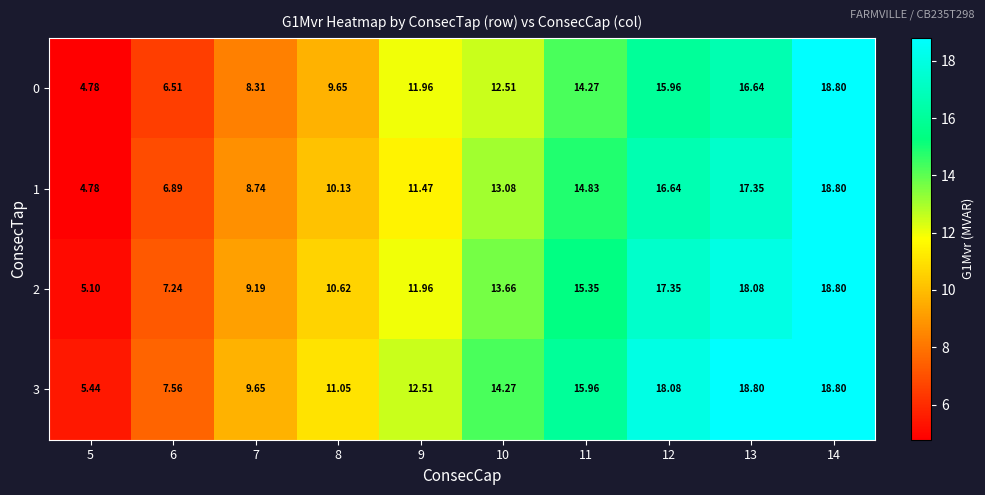

Is the value of 2 at 10 greater than the value of 1 at 6?

Yes